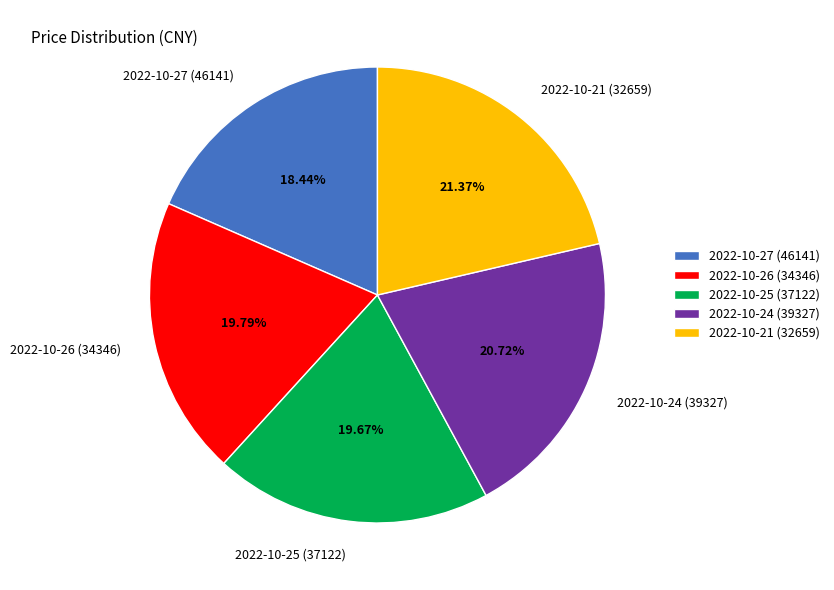

Is the sum of 2022-10-24 (39327) and 2022-10-26 (34346) greater than half?

No